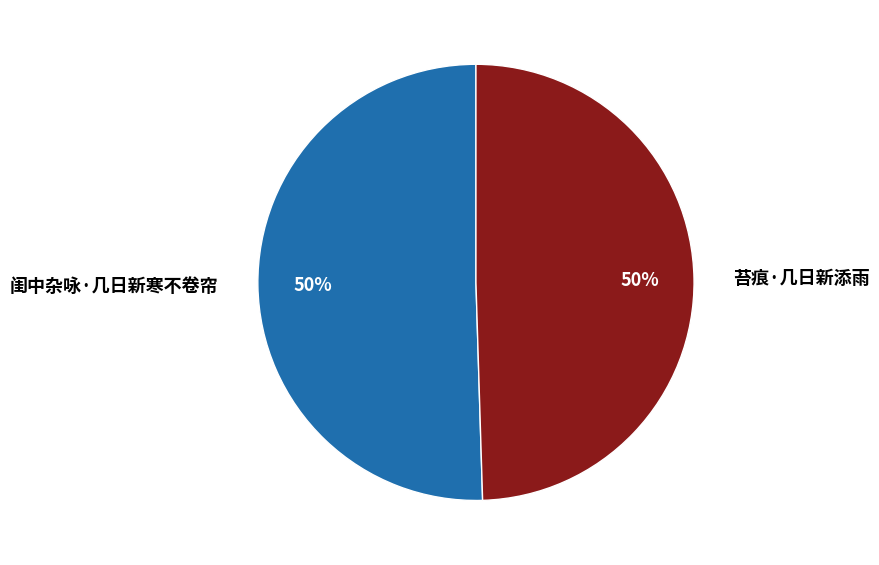

The 闺中杂咏·几日新寒不卷帘 slice represents 50% of the pie. True or false?

True